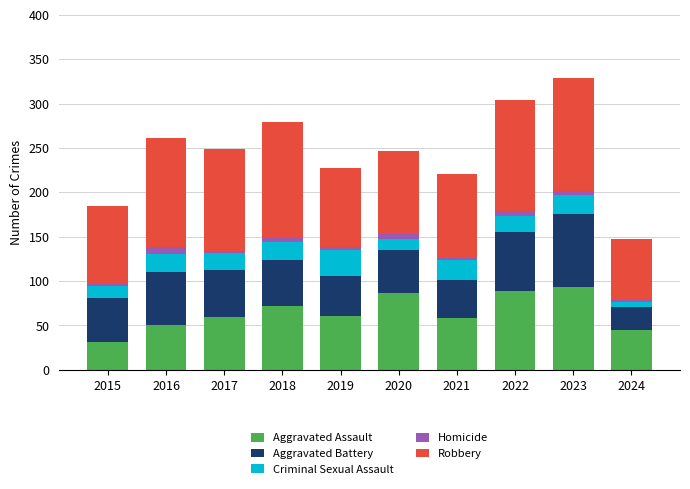

True or false: Aggravated Assault has a value of 89 at 2022.

True